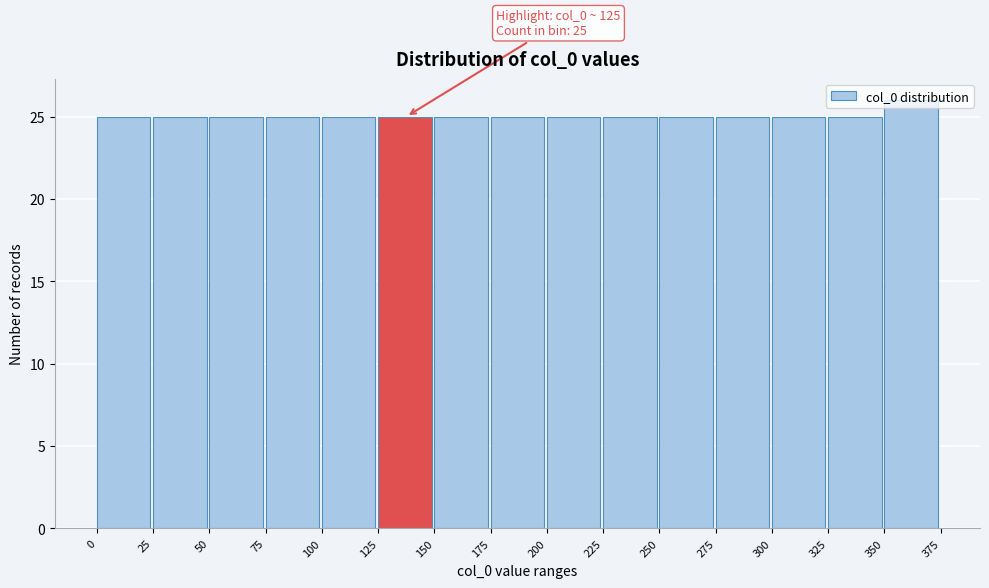

Which range on the x-axis has the tallest bar?

350 to 375